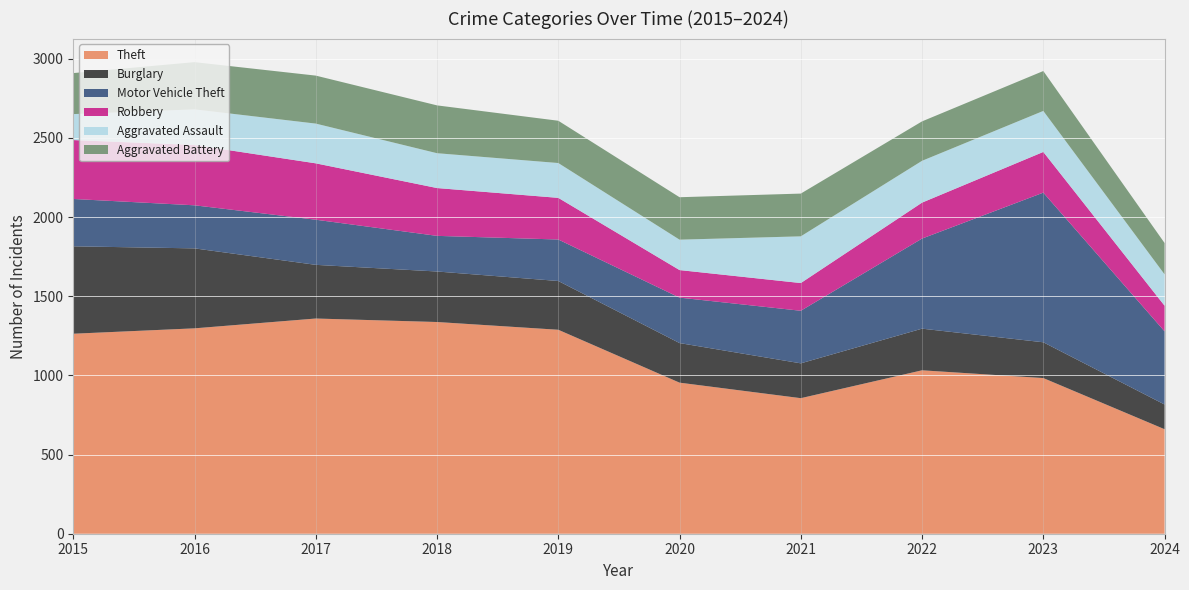

Reading left to right, what are all the values shown in this chart?

Theft: 1263	1297	1359	1337	1288	954	856	1032	983	660
Burglary: 552	505	339	319	308	250	220	263	226	156
Motor Vehicle Theft: 299	272	285	225	262	287	332	569	945	462
Robbery: 372	381	356	302	263	174	175	227	257	162
Aggravated Assault: 164	225	251	220	220	192	295	264	259	198
Aggravated Battery: 259	298	303	302	267	268	270	249	252	198